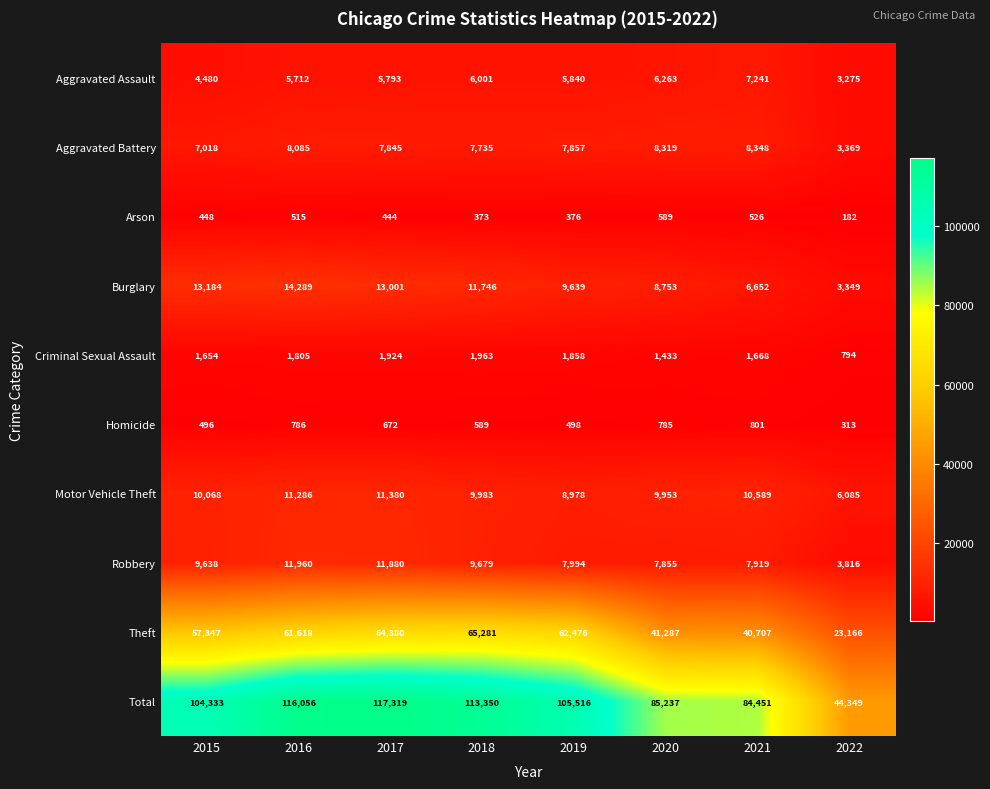

Which series has the widest spread of values?

Total